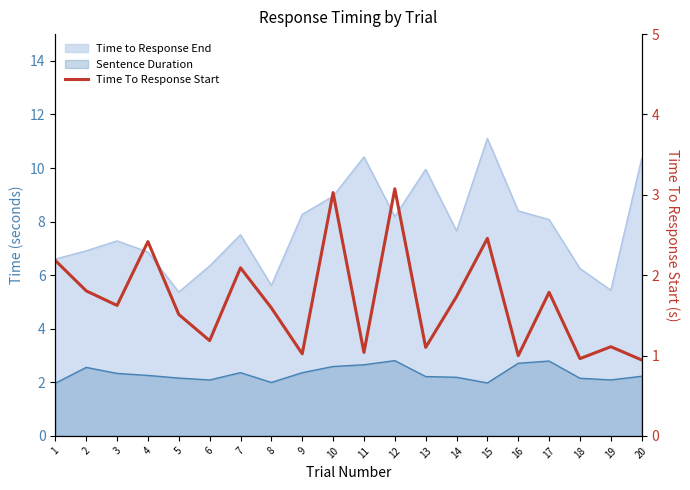

How many points are lower than both their immediate neighbors (excluding endpoints)?

7